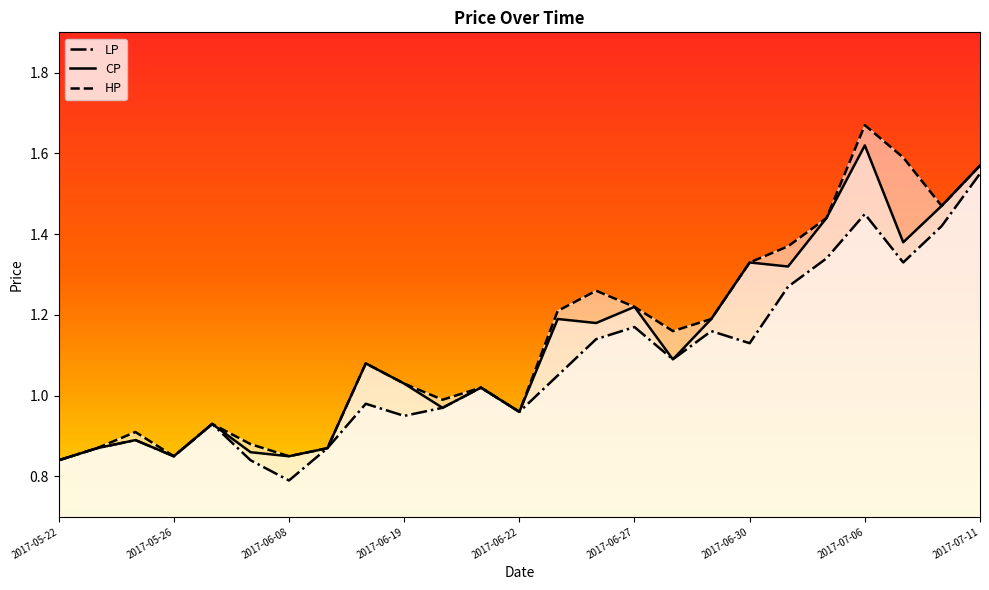

Which series has the largest range (max minus min)?

HP